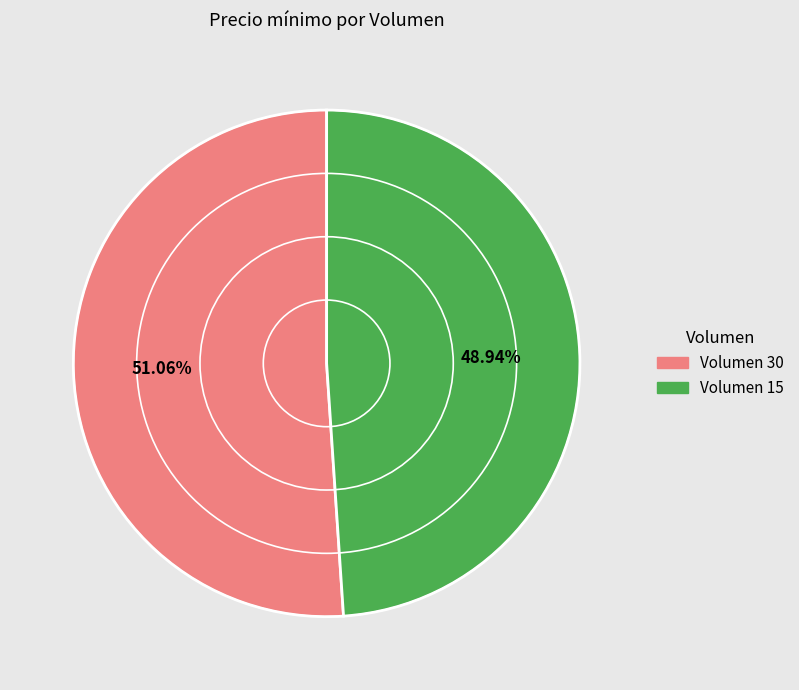

Does any single category account for the majority?

Yes